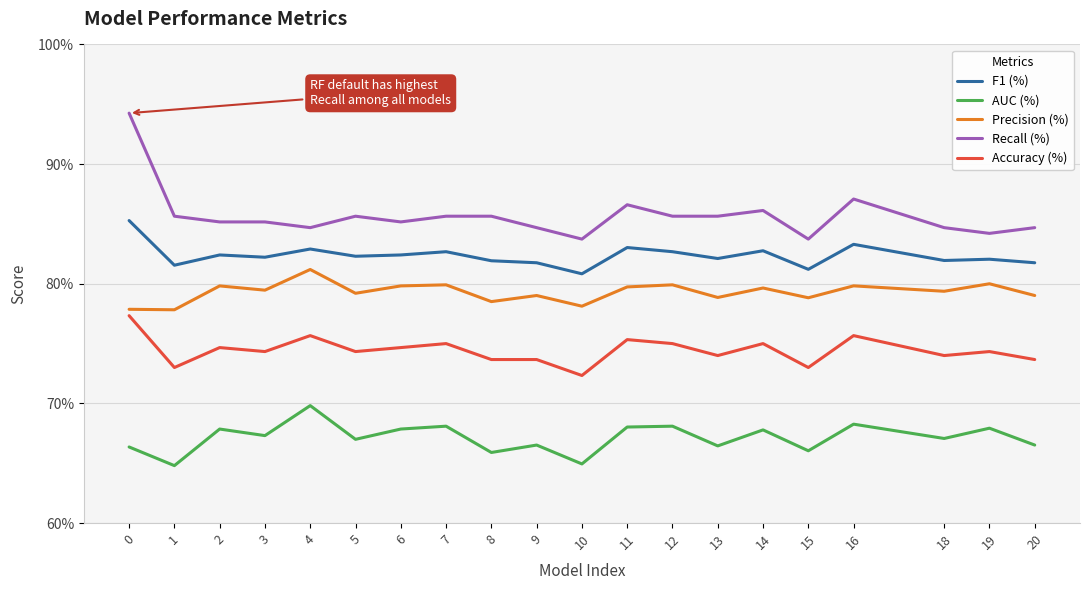

What are all the series names shown in the legend?

F1 (%), AUC (%), Precision (%), Recall (%), Accuracy (%)